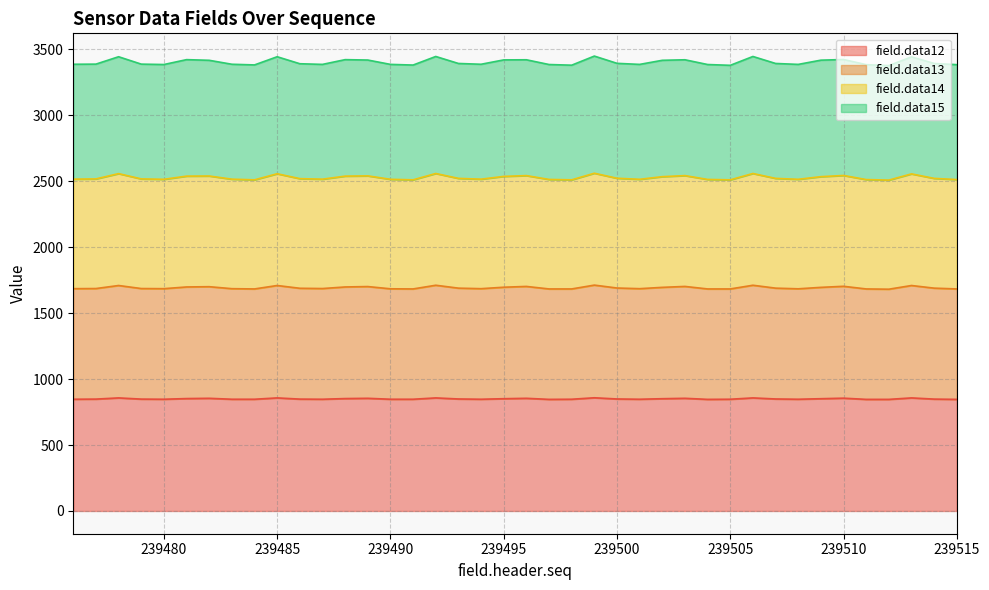

True or false: field.data14 and field.data13 cross at least once.

False